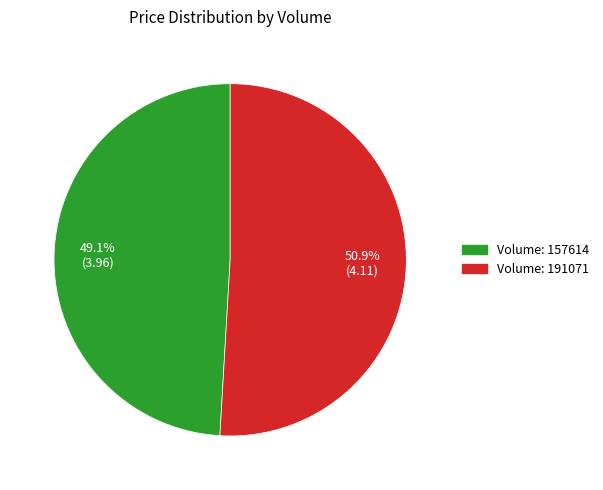

Does any single category account for the majority?

Yes